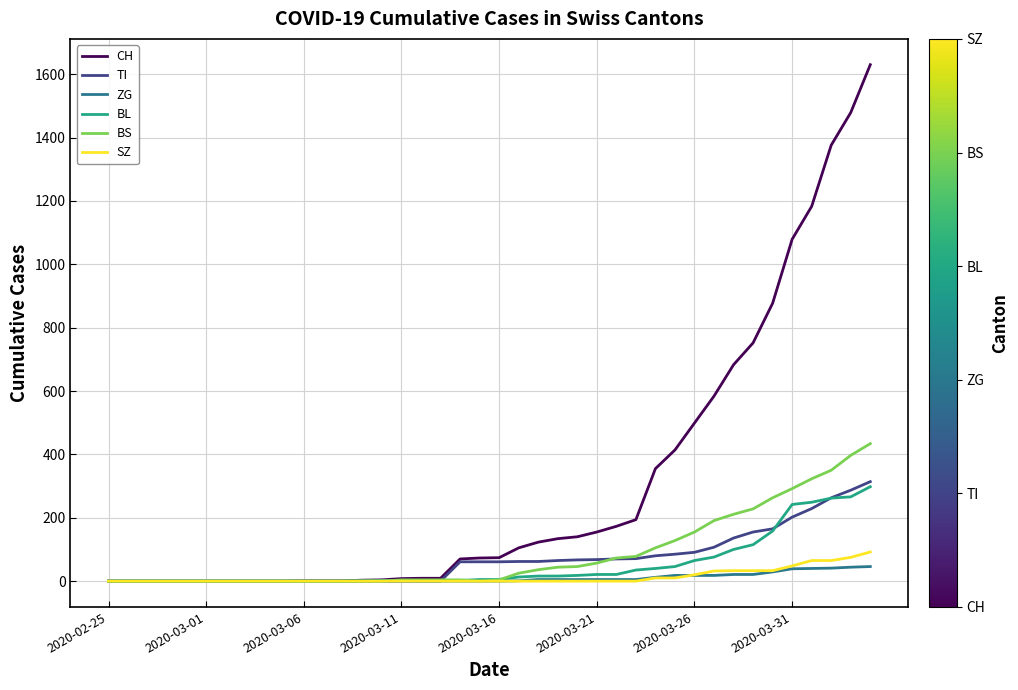

Which series has the widest spread of values?

CH